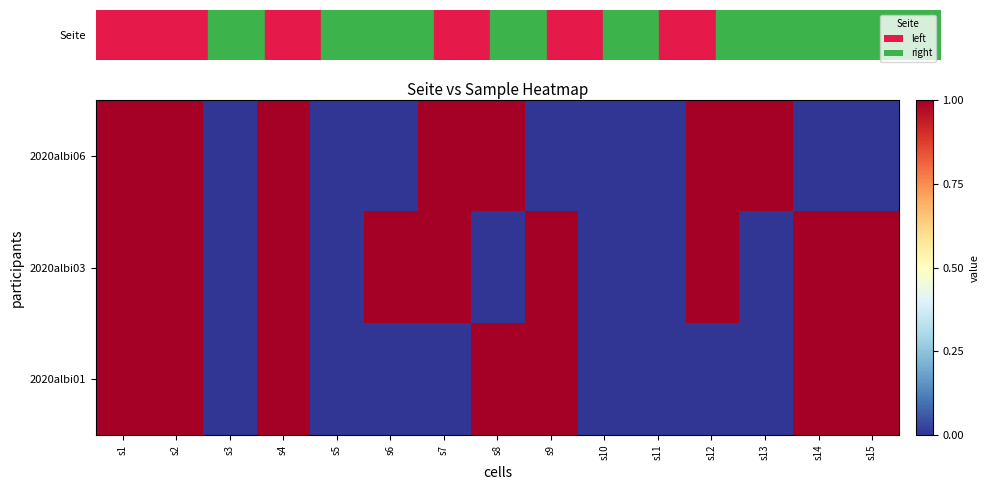

Reading left to right, list all the values displayed in this chart.

2020albi06: s1=1	s2=1	s3=0	s4=1	s5=0	s6=0	s7=1	s8=1	s9=0	s10=0	s11=0	s12=1	s13=1	s14=0	s15=0
2020albi03: s1=1	s2=1	s3=0	s4=1	s5=0	s6=1	s7=1	s8=0	s9=1	s10=0	s11=0	s12=1	s13=0	s14=1	s15=1
2020albi01: s1=1	s2=1	s3=0	s4=1	s5=0	s6=0	s7=0	s8=1	s9=1	s10=0	s11=0	s12=0	s13=0	s14=1	s15=1